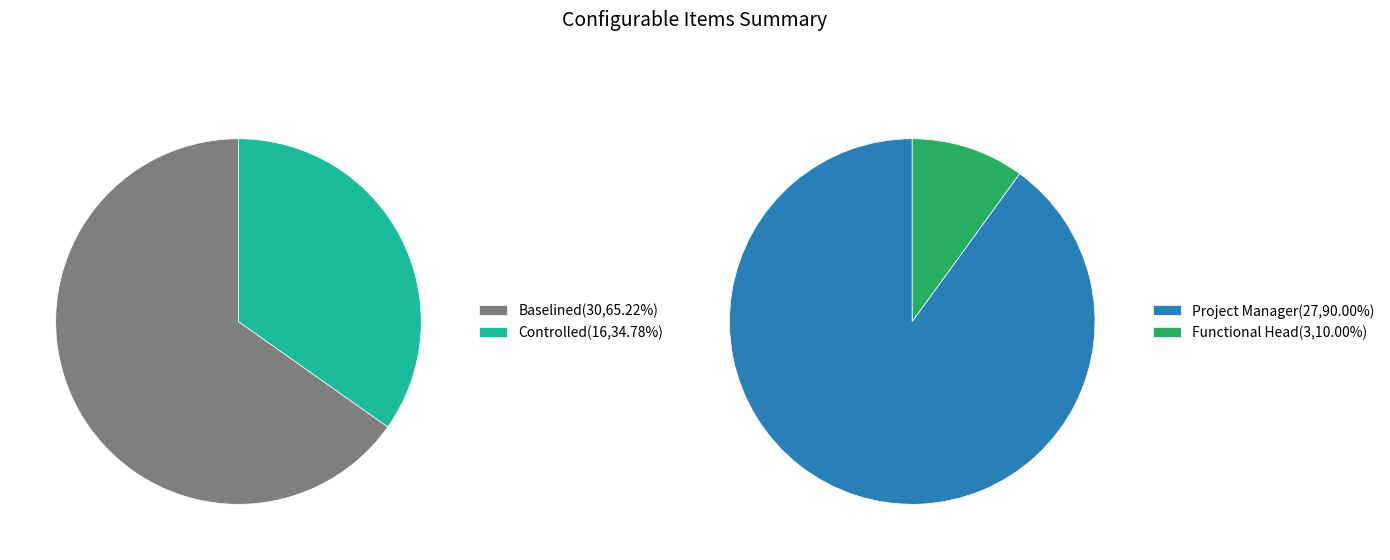

Is it true that Baselined is 65% of the pie?

True